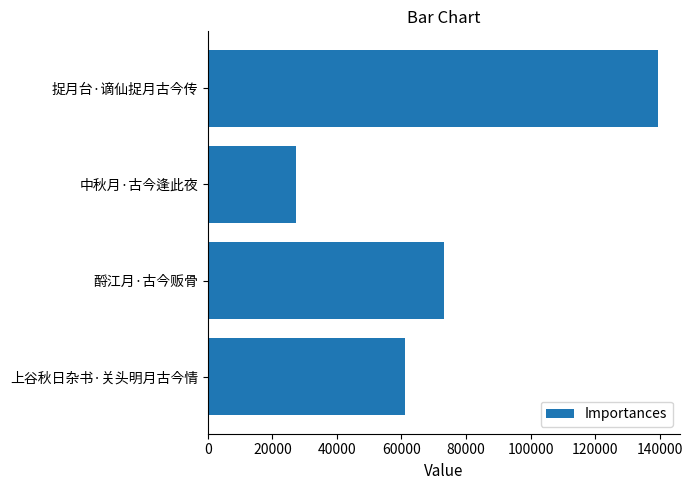

What is the greatest value displayed?

139354